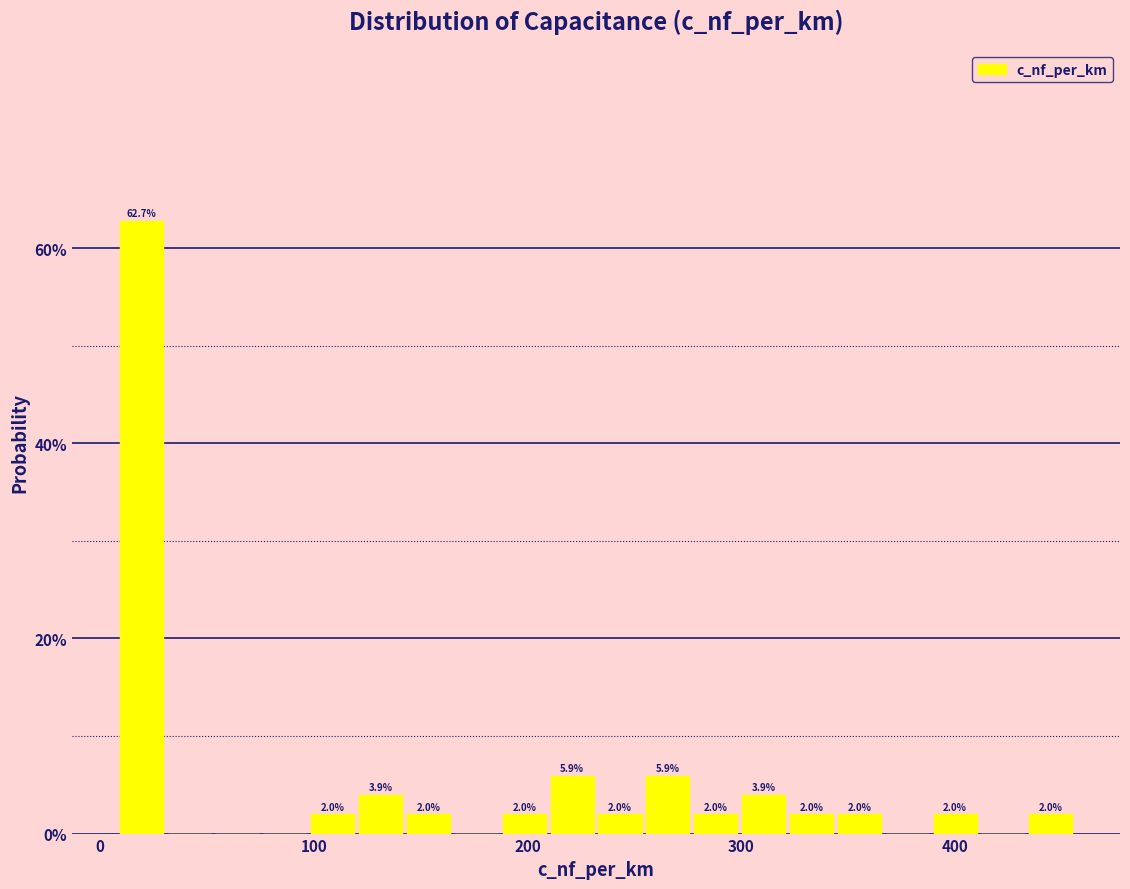

Around what value on the x-axis is the tallest bar? Give the approximate position of its centre, as read against the axis.

20